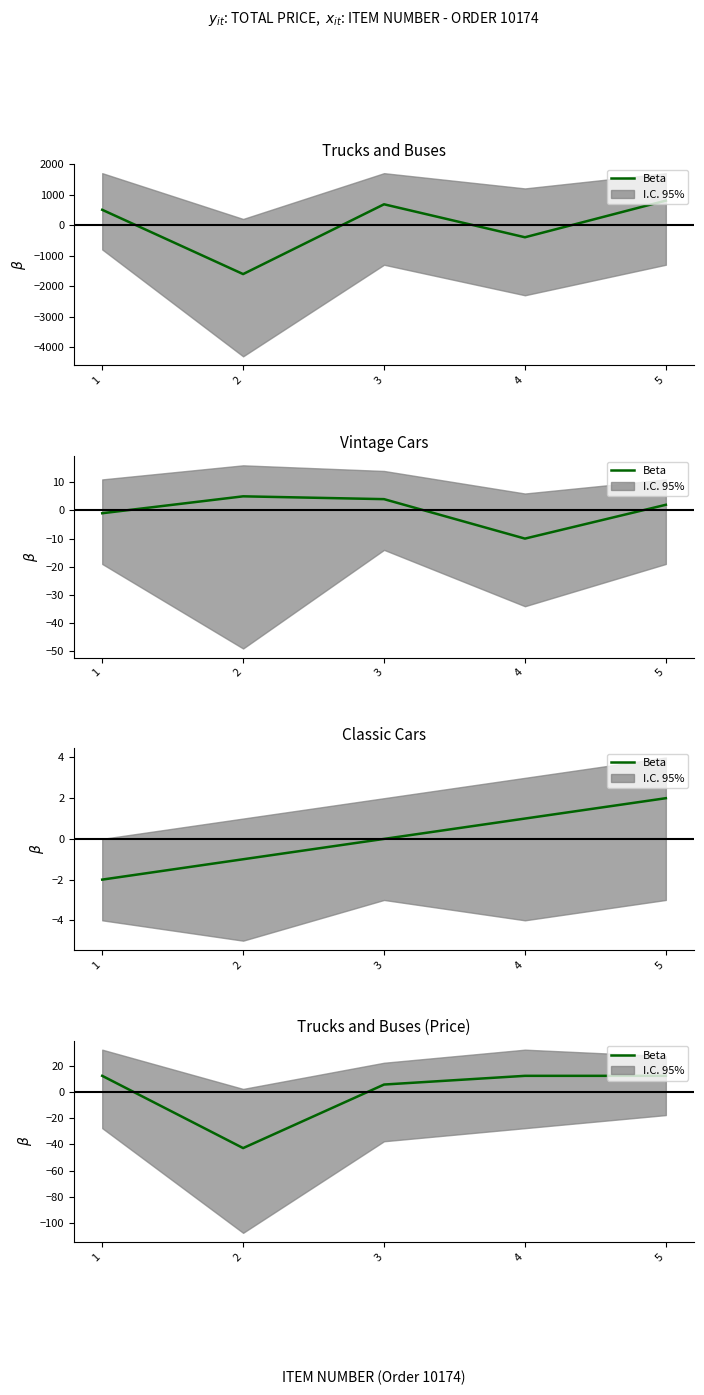

Rank the categories by value from highest to lowest.

1, 4, 5, 3, 2